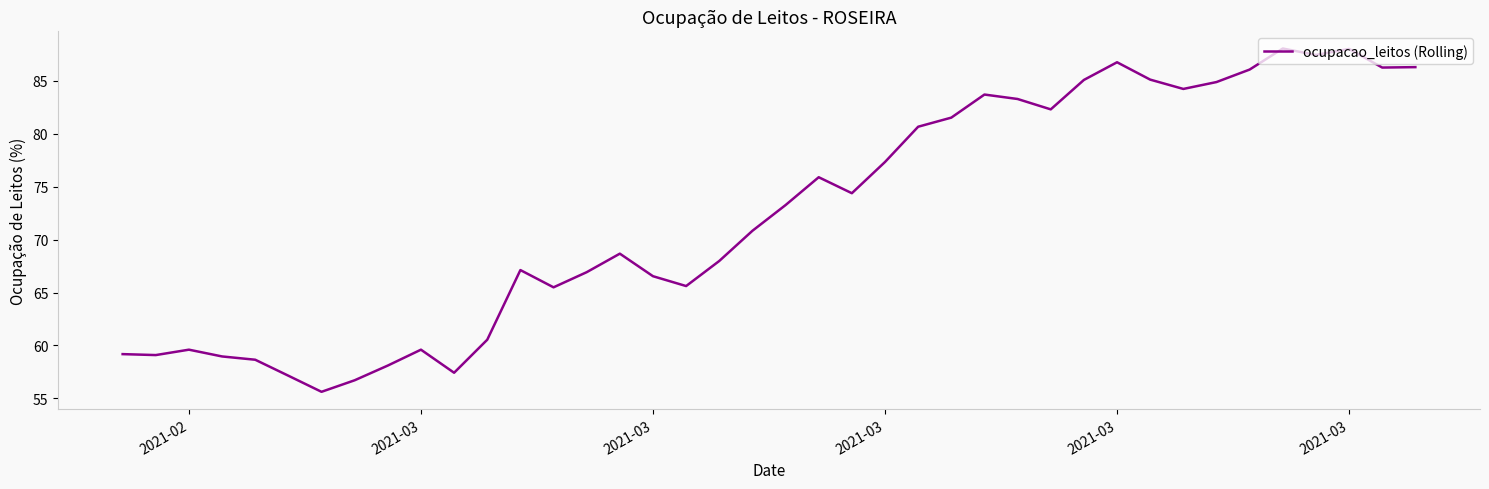

What is the smallest value displayed?

55.6